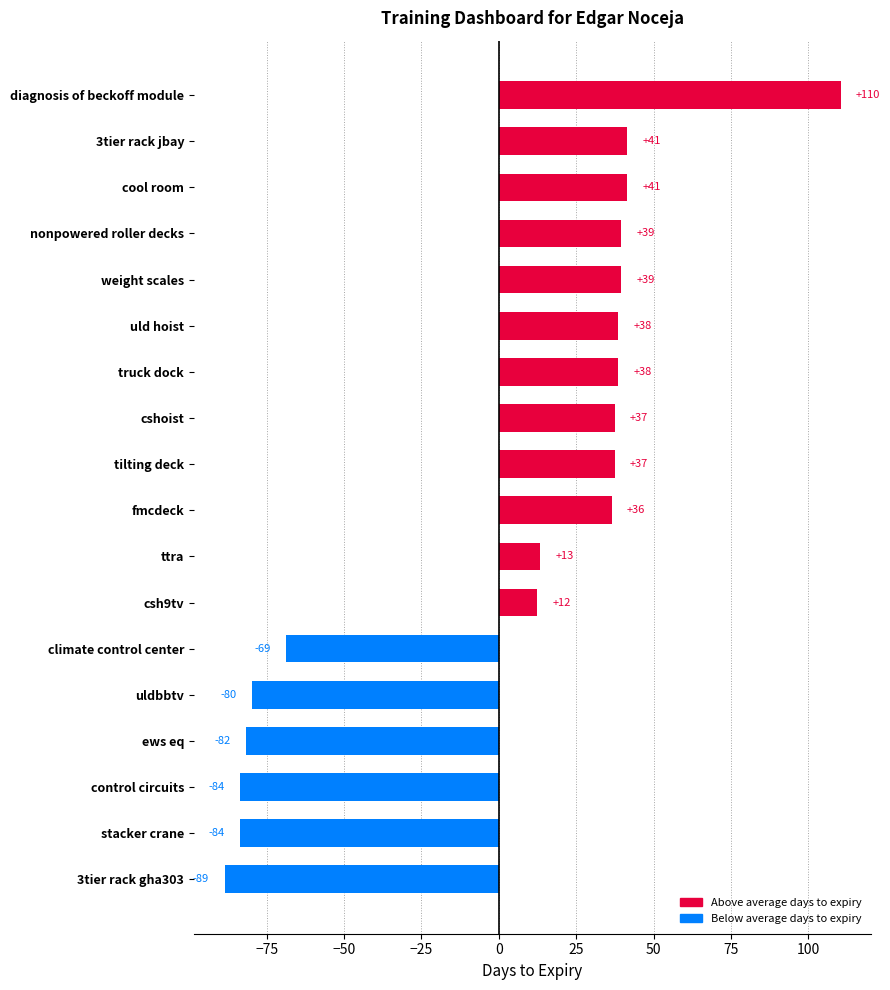

What is the smallest value displayed?

-88.6